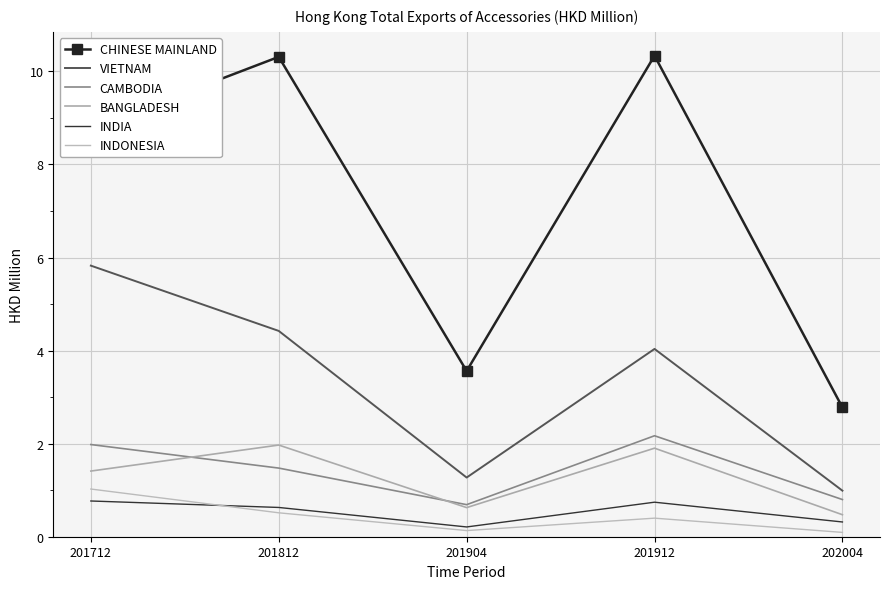

Read the INDIA value at 201812.

0.6